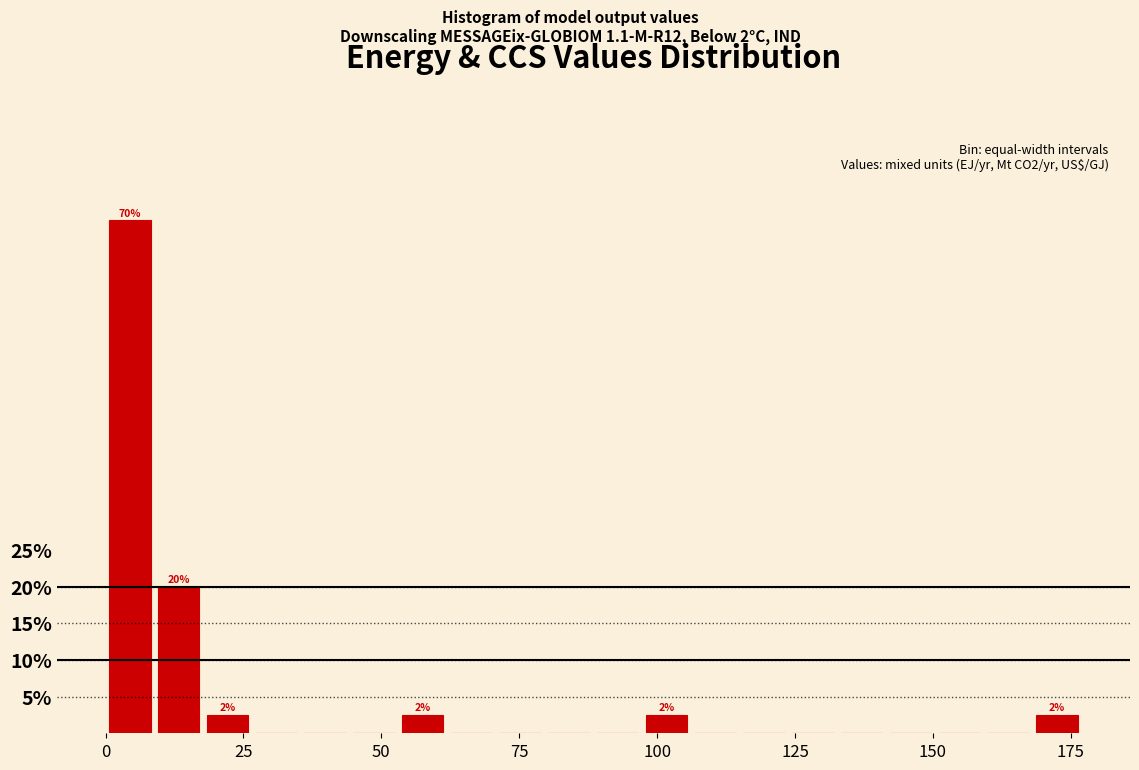

Around what value on the x-axis is the tallest bar? Give the approximate position of its centre, as read against the axis.

5